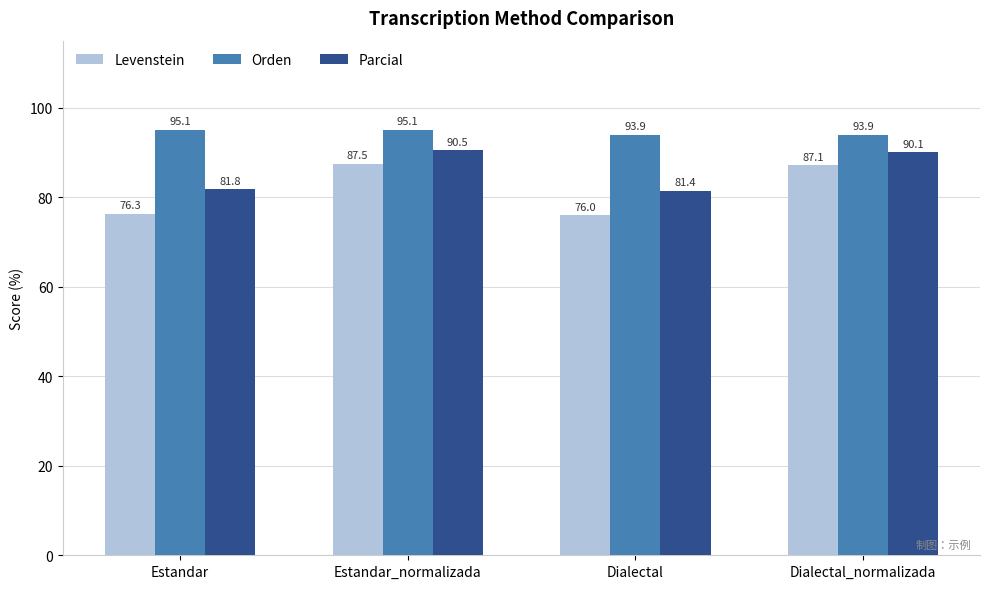

True or false: Levenstein has a value of 147.7 at Estandar_normalizada.

False